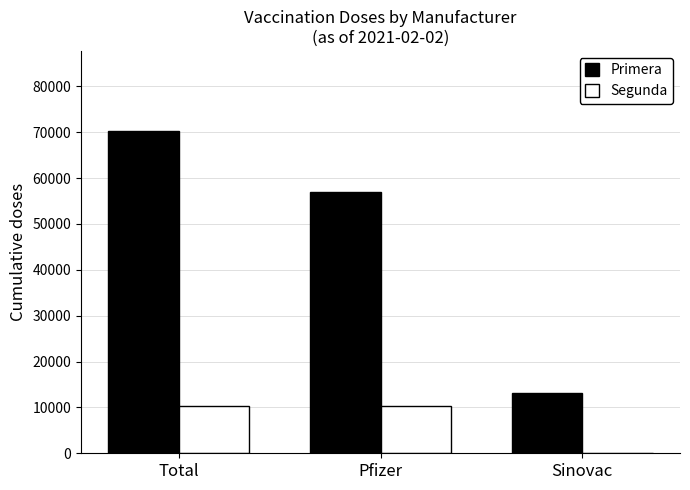

What is the sum of the Segunda values at Total and Pfizer?

20812